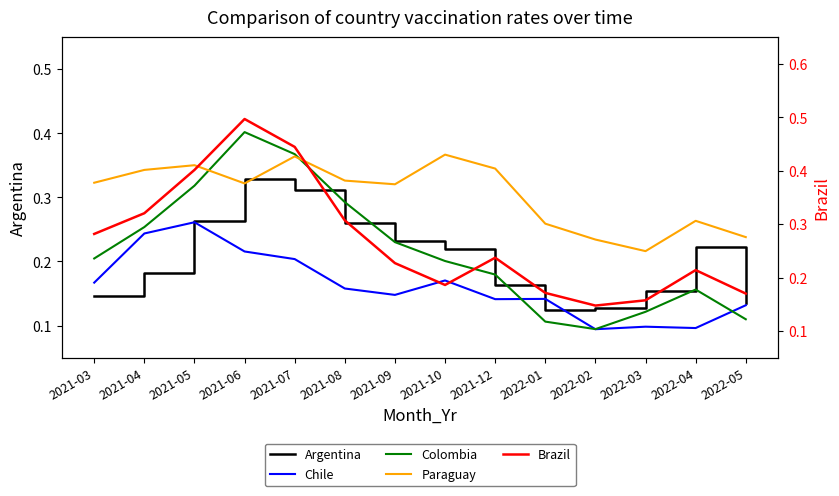

Reading left to right, transcribe all the data shown in this chart.

Argentina: 2021-03=0.1	2021-04=0.2	2021-05=0.3	2021-06=0.3	2021-07=0.3	2021-08=0.3	2021-09=0.2	2021-10=0.2	2021-12=0.2	2022-01=0.1	2022-02=0.1	2022-03=0.2	2022-04=0.2	2022-05=0.1
Chile: 2021-03=0.2	2021-04=0.2	2021-05=0.3	2021-06=0.2	2021-07=0.2	2021-08=0.2	2021-09=0.1	2021-10=0.2	2021-12=0.1	2022-01=0.1	2022-02=0.1	2022-03=0.1	2022-04=0.1	2022-05=0.1
Colombia: 2021-03=0.2	2021-04=0.3	2021-05=0.3	2021-06=0.4	2021-07=0.4	2021-08=0.3	2021-09=0.2	2021-10=0.2	2021-12=0.2	2022-01=0.1	2022-02=0.1	2022-03=0.1	2022-04=0.2	2022-05=0.1
Paraguay: 2021-03=0.3	2021-04=0.3	2021-05=0.4	2021-06=0.3	2021-07=0.4	2021-08=0.3	2021-09=0.3	2021-10=0.4	2021-12=0.3	2022-01=0.3	2022-02=0.2	2022-03=0.2	2022-04=0.3	2022-05=0.2
Brazil: 2021-03=0.3	2021-04=0.3	2021-05=0.4	2021-06=0.5	2021-07=0.4	2021-08=0.3	2021-09=0.2	2021-10=0.2	2021-12=0.2	2022-01=0.2	2022-02=0.1	2022-03=0.2	2022-04=0.2	2022-05=0.2